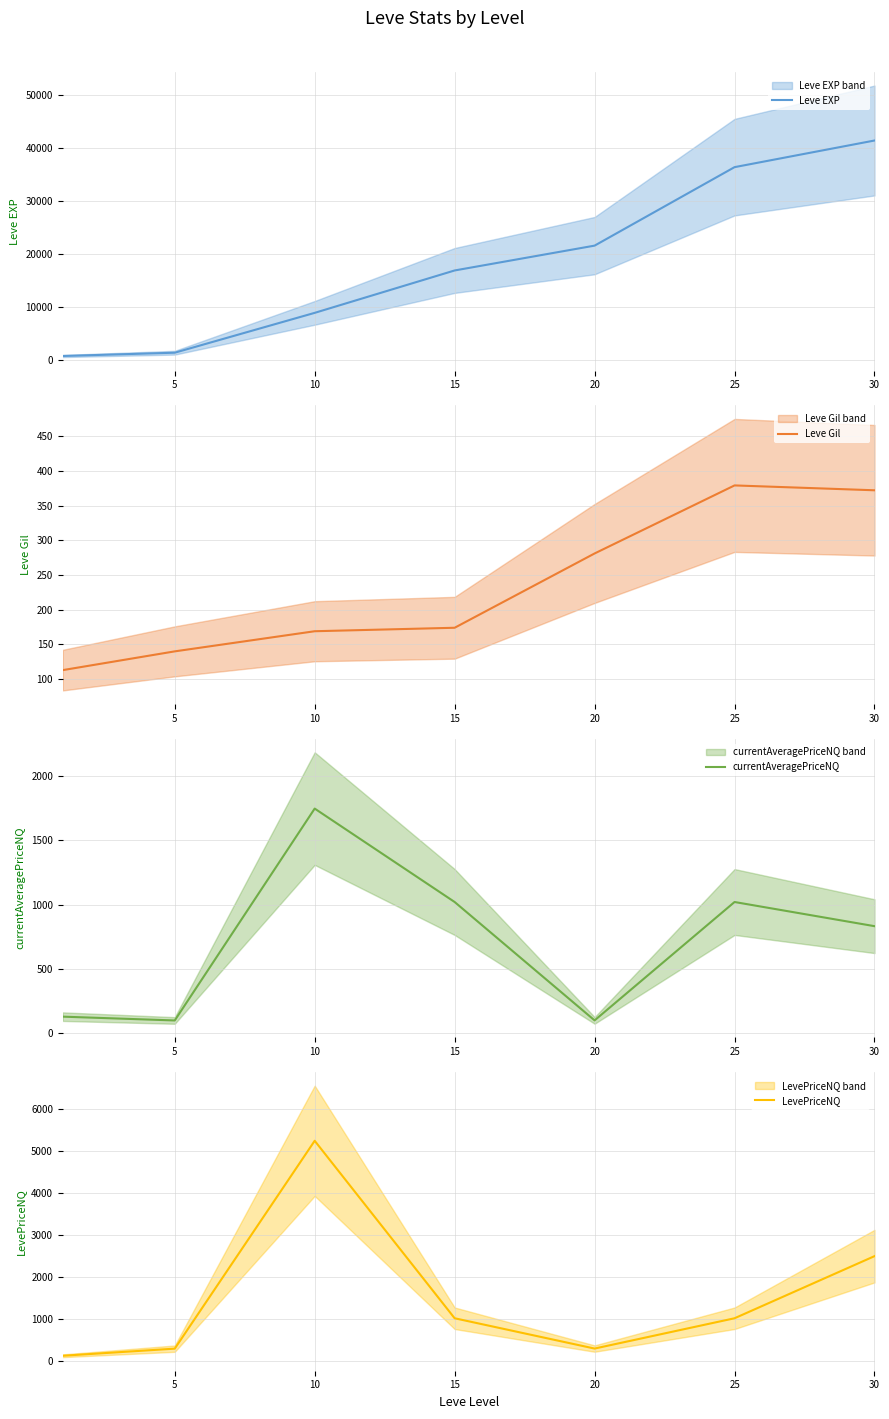

What is the difference between the LevePriceNQ values at 5 and 30?

2201.0